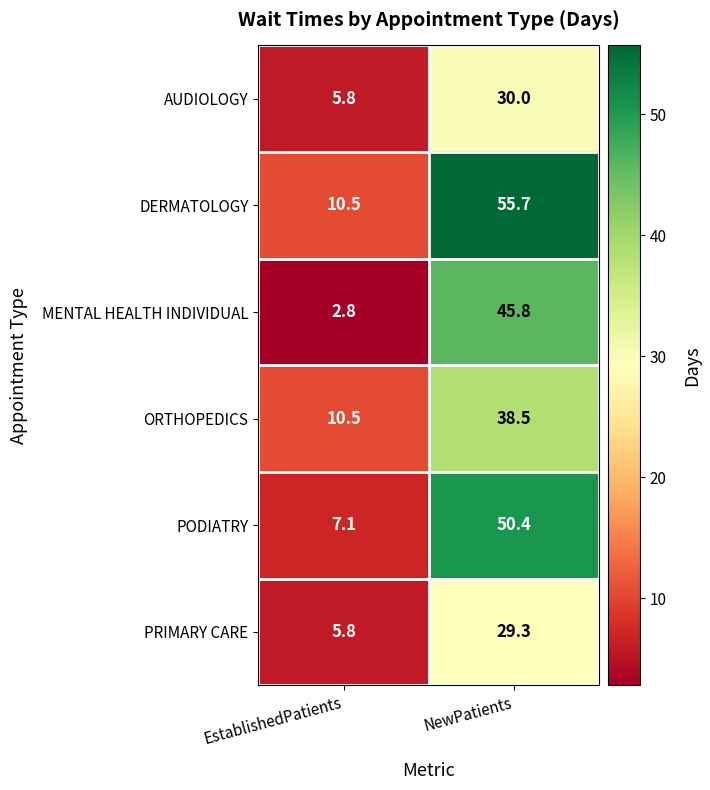

What is the total value across all series at EstablishedPatients?

42.5